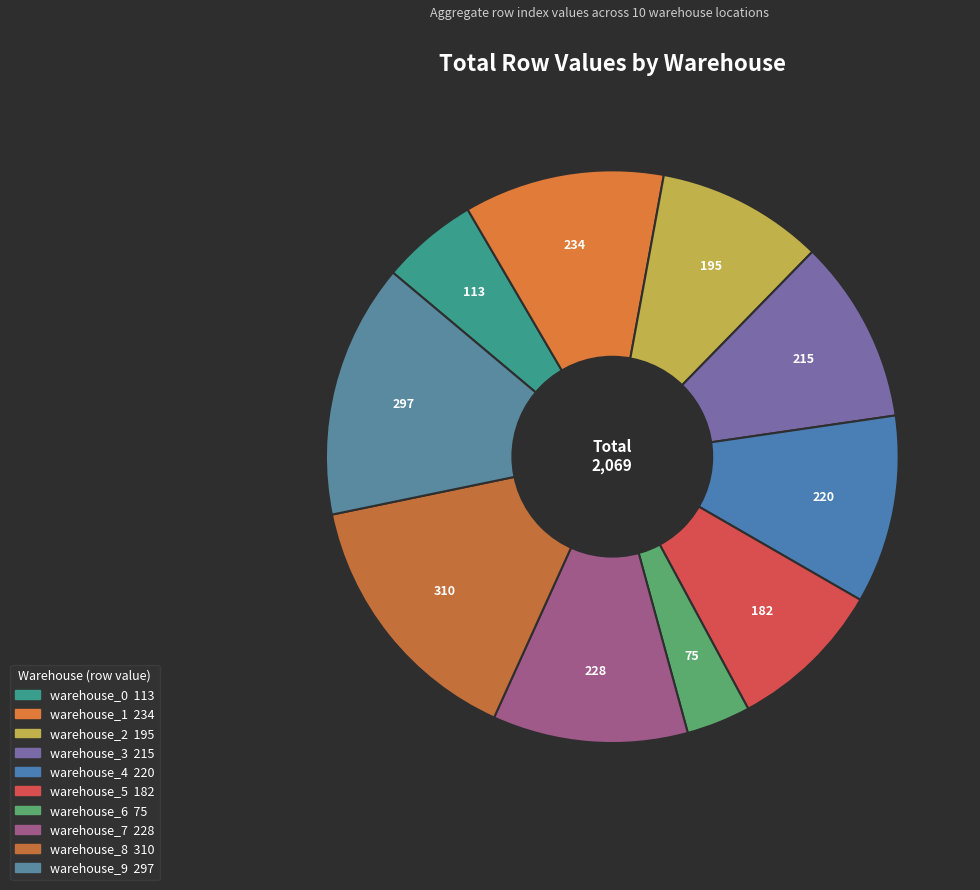

To the nearest percent, what is the average slice percentage?

10%